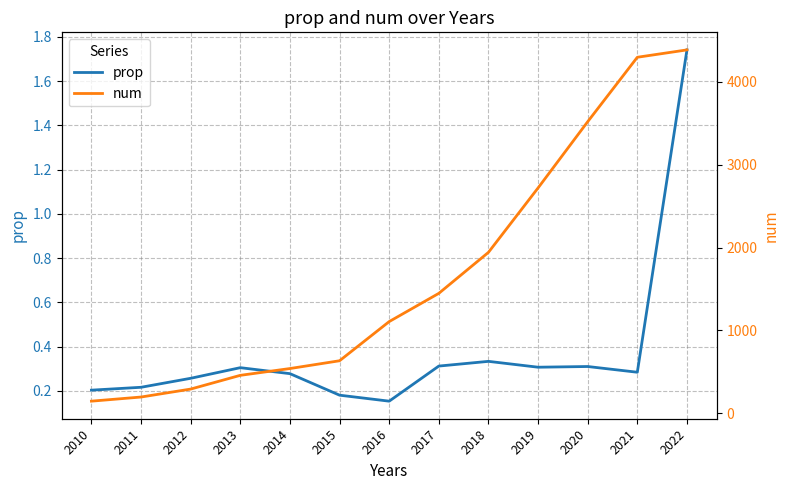

What value does the num series have at 2020?

3520.0